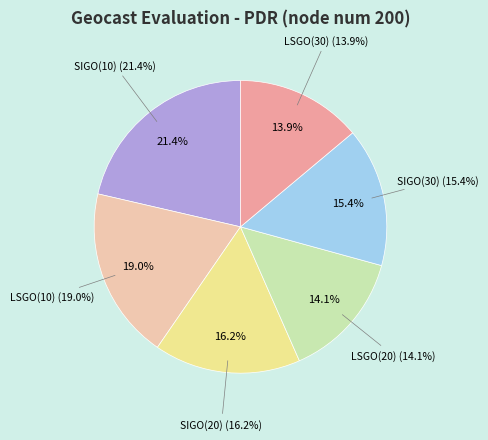

Does any single category account for the majority?

No